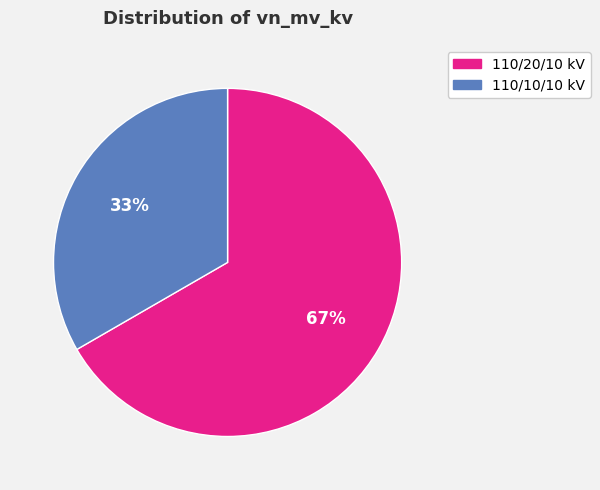

How many slices are in this pie chart?

2